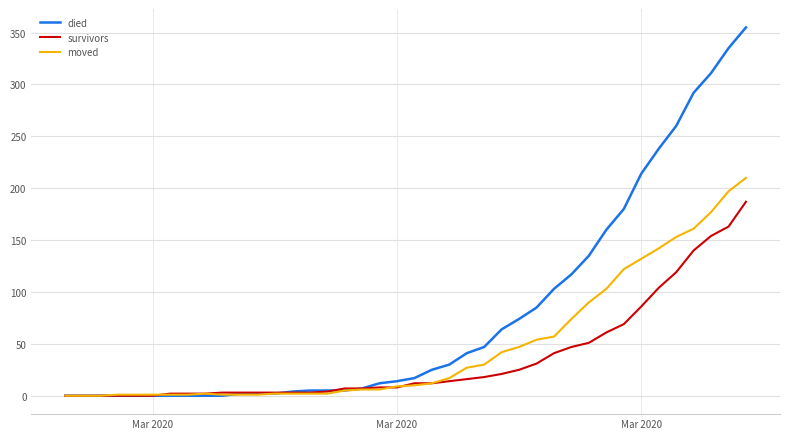

Rank the series by their average value, from lowest to highest.

survivors, moved, died